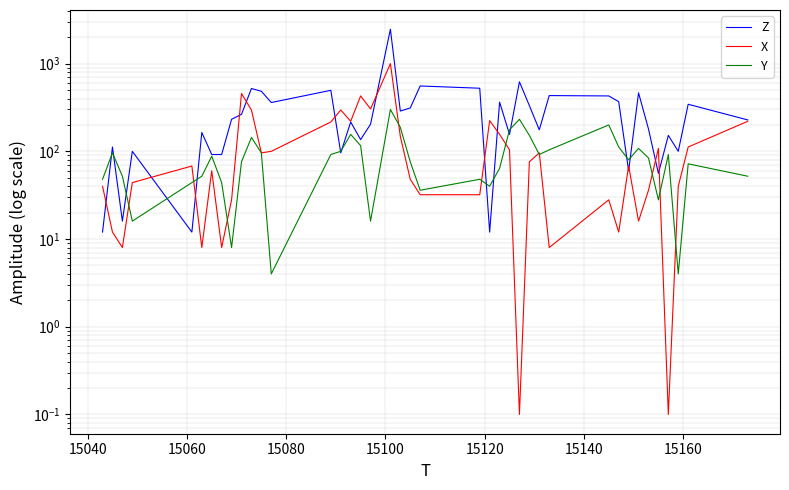

Reading left to right, what are all the values shown in this chart?

Z: 12.0	112.0	16.0	100.0	12.0	164.0	92.0	92.0	232.0	264.0	520.0	484.0	360.0	496.0	96.0	216.0	136.0	204.0	2464.0	288.0	312.0	556.0	524.0	12.0	364.0	156.0	620.0	332.0	176.0	432.0	428.0	368.0	60.0	464.0	180.0	56.0	152.0	100.0	344.0	228.0
X: 40.0	12.0	8.0	44.0	68.0	8.0	60.0	8.0	28.0	456.0	296.0	96.0	100.0	216.0	296.0	220.0	428.0	304.0	1000.0	148.0	48.0	32.0	32.0	224.0	156.0	104.0	0.1	76.0	96.0	8.0	28.0	12.0	68.0	16.0	36.0	108.0	0.1	40.0	112.0	220.0
Y: 48.0	96.0	52.0	16.0	44.0	52.0	88.0	44.0	8.0	76.0	144.0	96.0	4.0	92.0	100.0	156.0	116.0	16.0	300.0	188.0	76.0	36.0	48.0	40.0	64.0	176.0	232.0	152.0	92.0	104.0	200.0	112.0	80.0	108.0	84.0	28.0	92.0	4.0	72.0	52.0